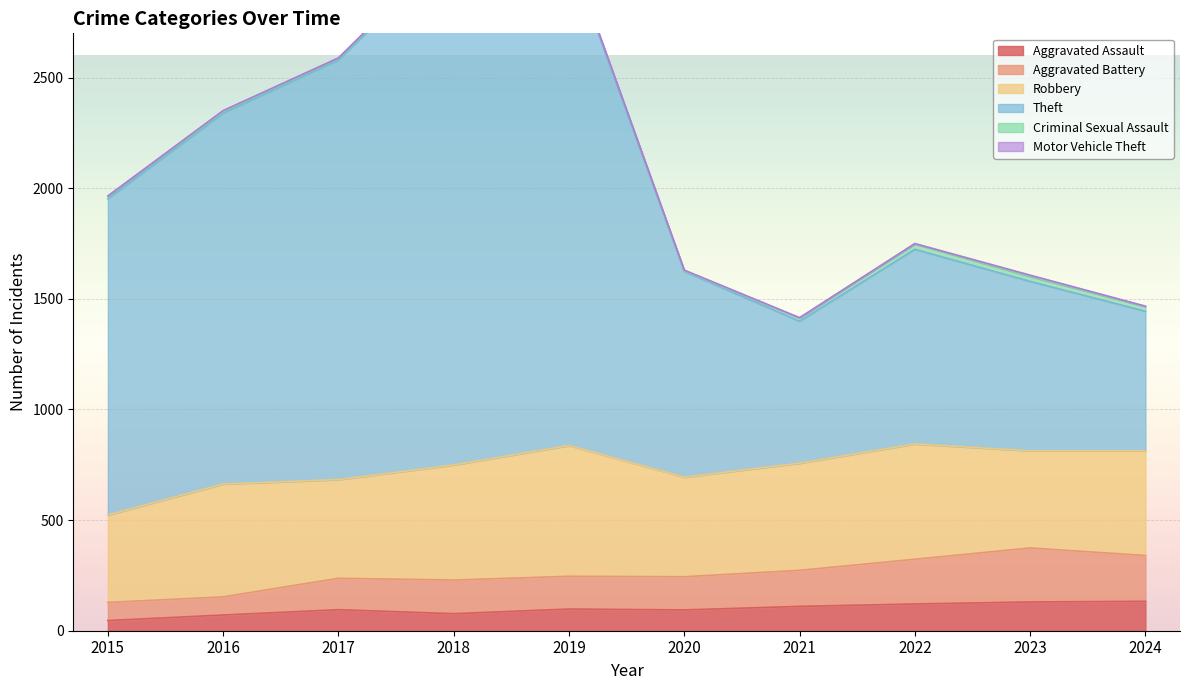

The value of Aggravated Assault at 2018 is 77. True or false?

True